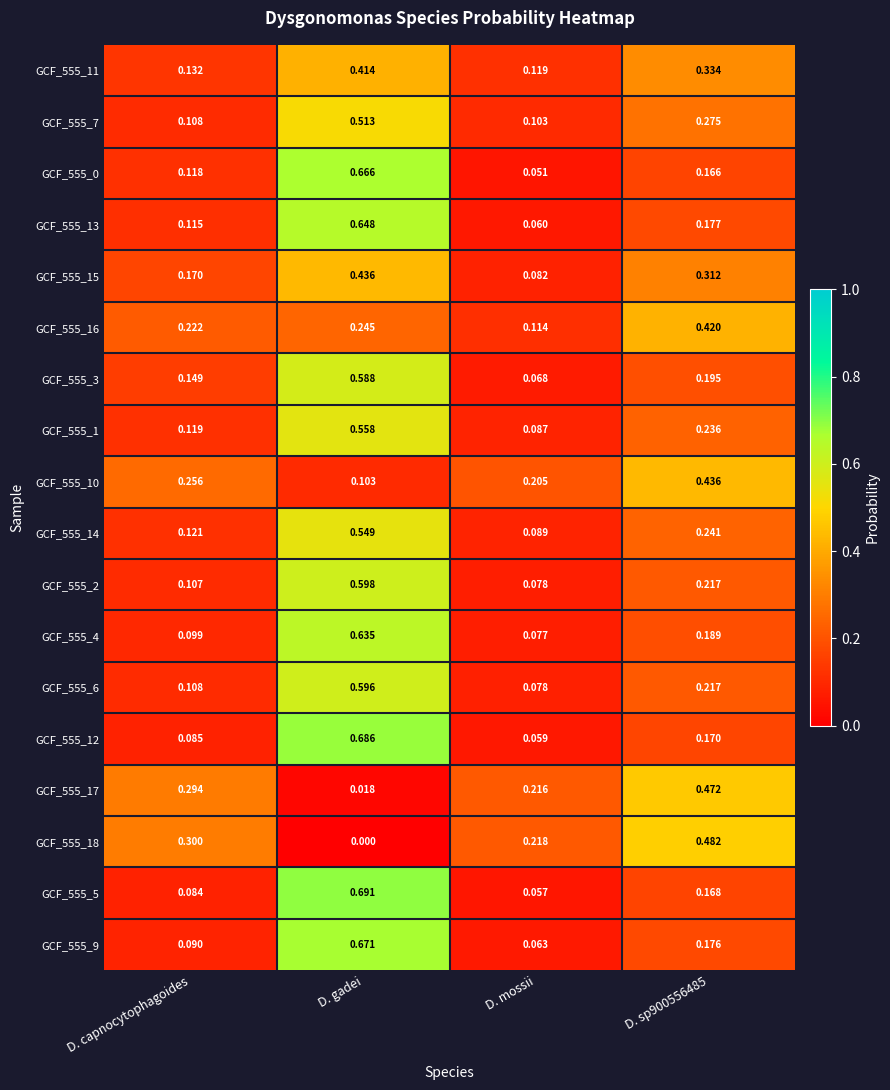

Which category has the lowest value in the GCF_555_11 series?

D. mossii